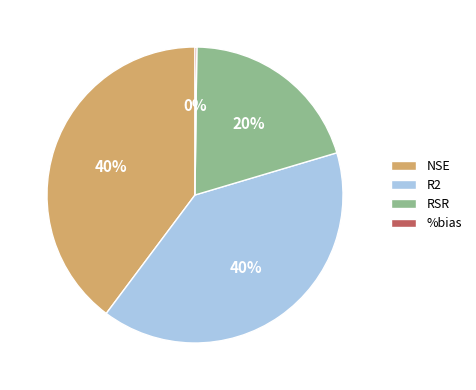

Is there a majority slice in this chart?

No